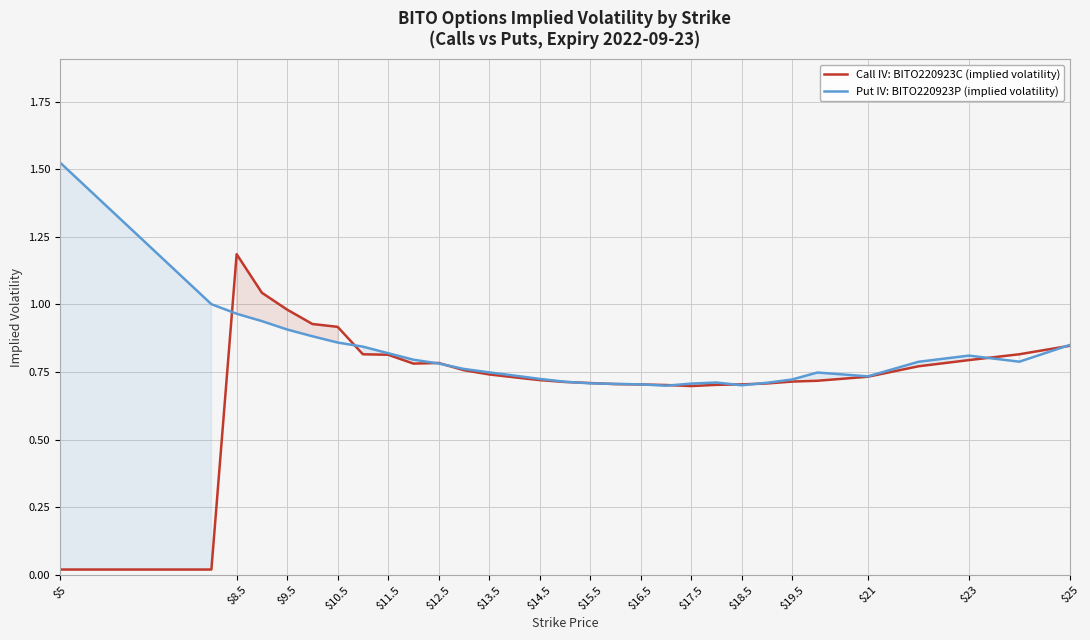

After their last crossing, which series has the higher values: Call IV: BITO220923C (implied volatility) or Put IV: BITO220923P (implied volatility)?

Put IV: BITO220923P (implied volatility)